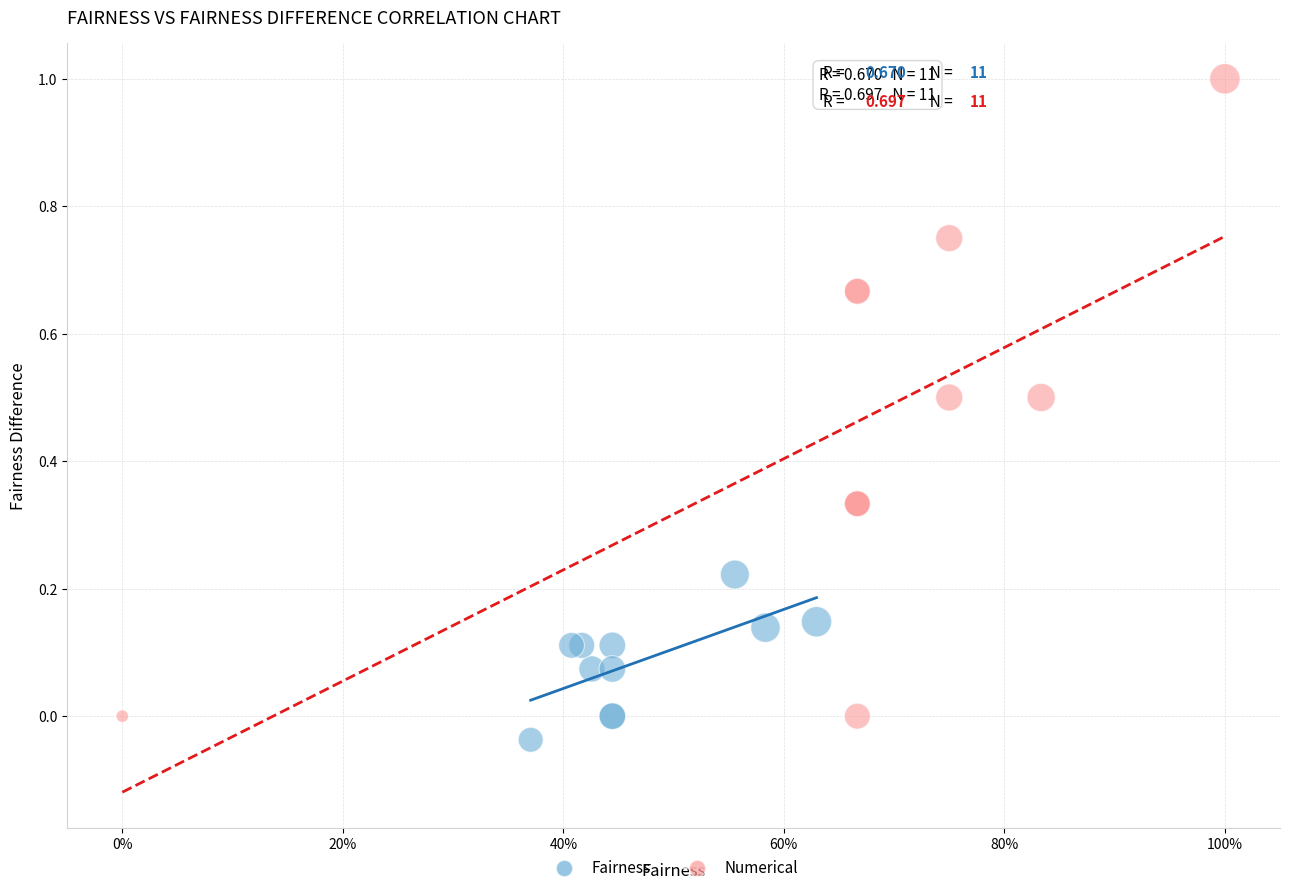

What are all the series names shown in the legend?

Fairness, Numerical